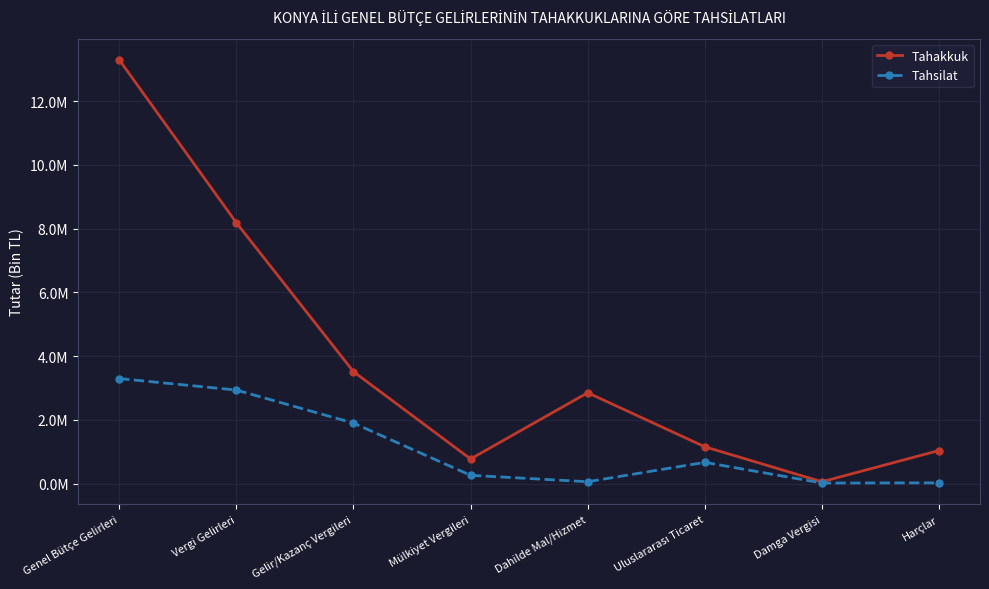

At Uluslararası Ticaret, list the series in order from largest to smallest.

Tahakkuk, Tahsilat